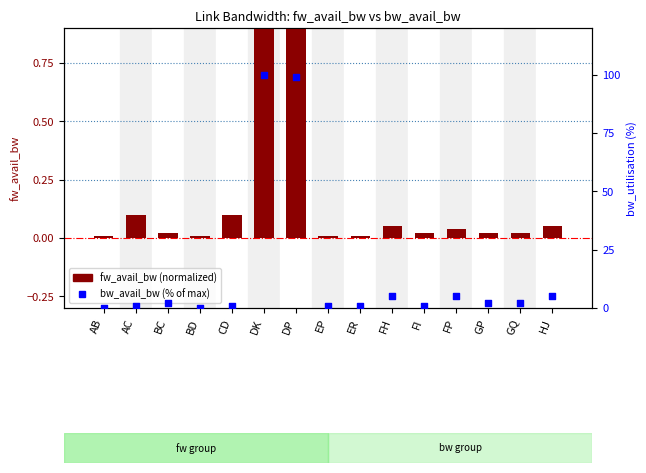

Which series has the largest Y range (max minus min)?

bw_avail_bw (% of max)